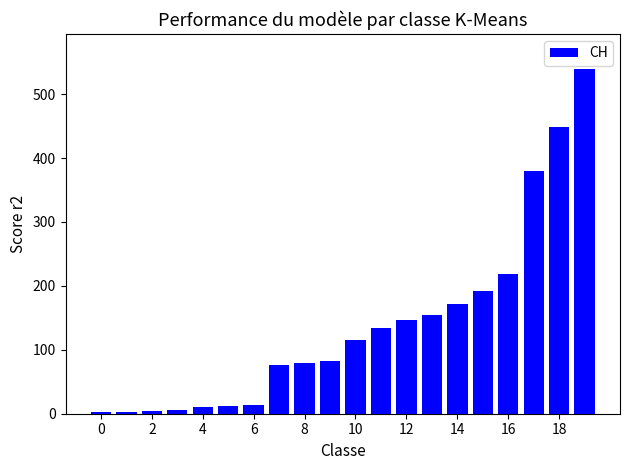

What is the smallest value displayed?

2